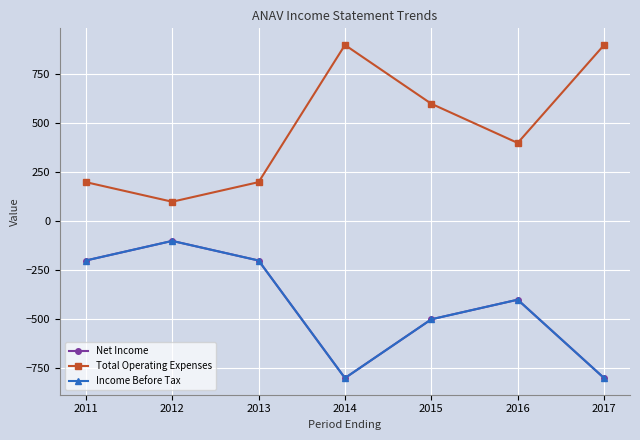

Is this an area chart (filled region under the line)?

No